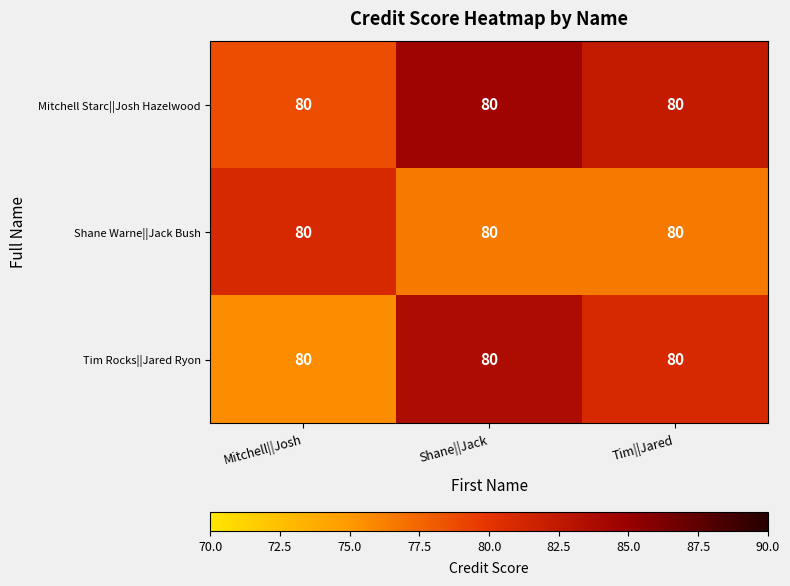

At which category is the sum across all series the highest?

Shane||Jack